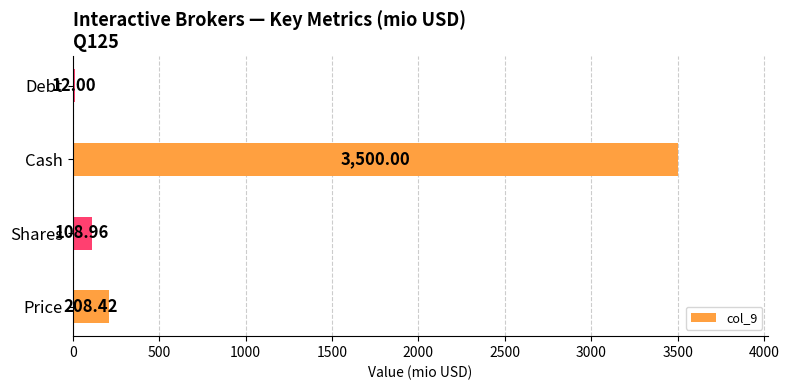

Where is the data nearest to the value 1756?

Price